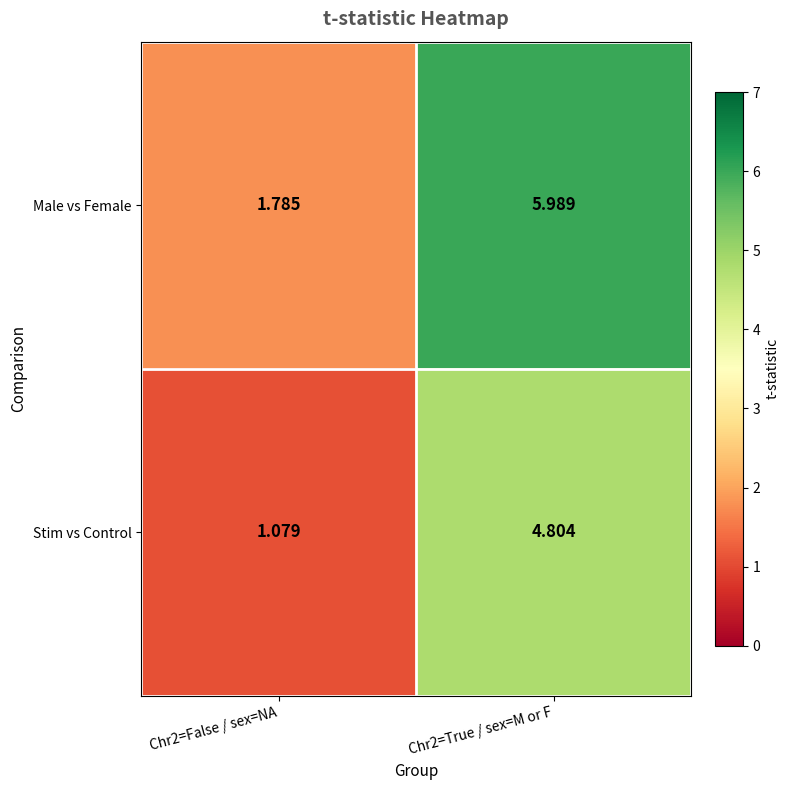

Which series has the largest range (max minus min)?

Male vs Female